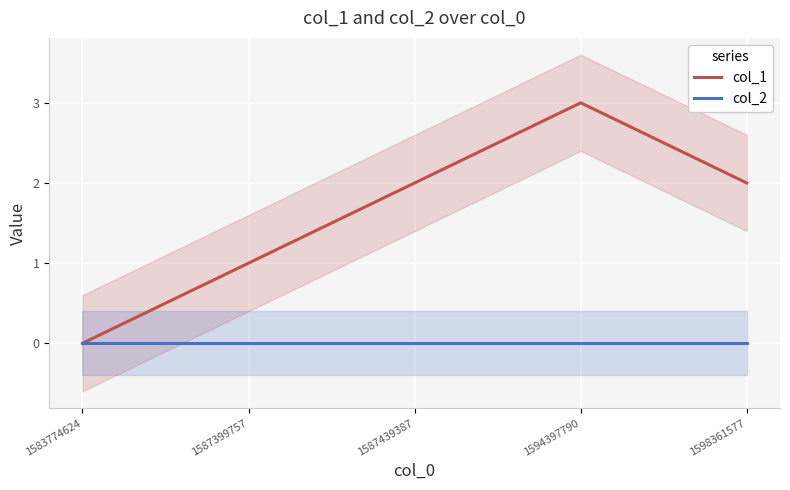

Reading left to right, extract all data points from this chart.

col_1: 1583774624=0	1587399757=1	1587439387=2	1594397790=3	1598361577=2
col_2: 1583774624=0	1587399757=0	1587439387=0	1594397790=0	1598361577=0